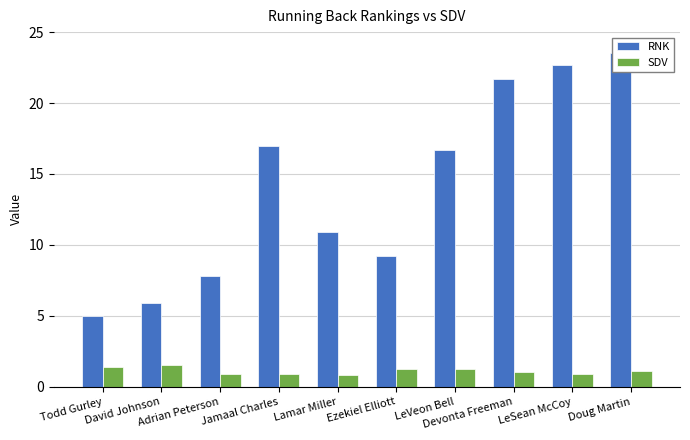

What is the sum of all RNK values?

140.4